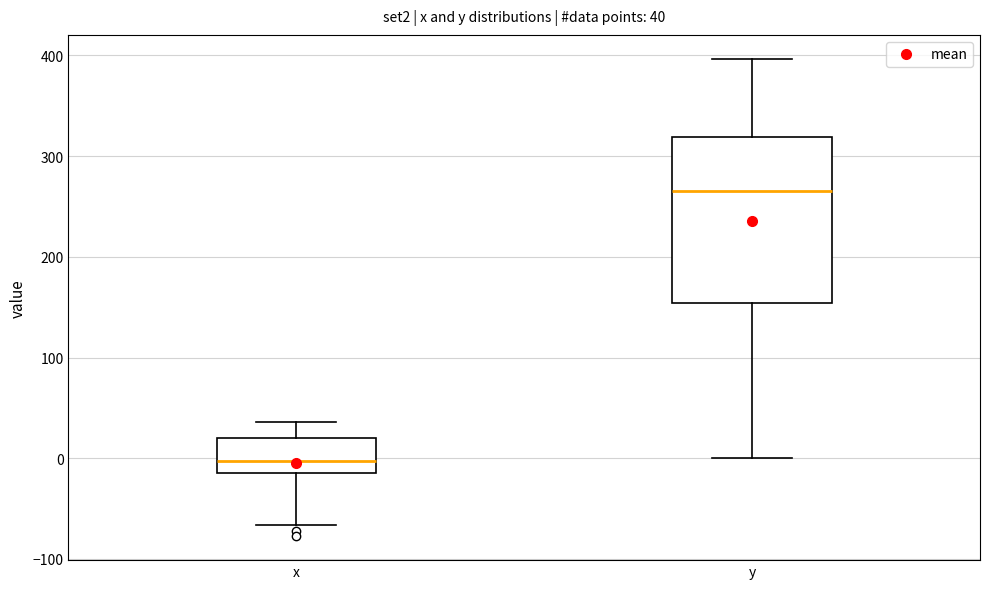

Comparing the boxes themselves (not the whiskers), which one is the tallest?

y